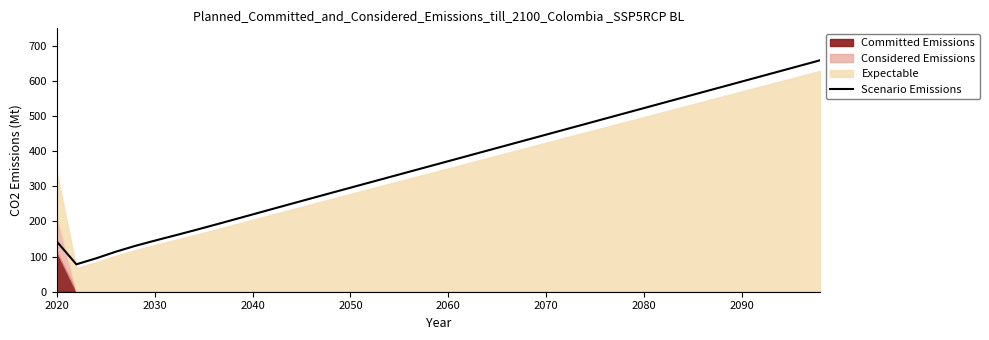

How many interior local valleys (lower than both neighbors) does the data have?

1